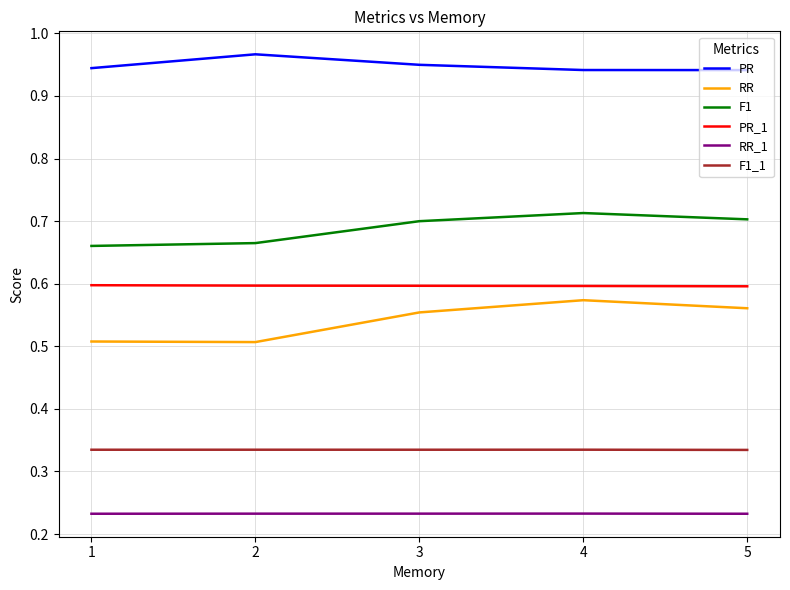

Is the value of PR at 3 greater than the value of RR_1 at 5?

Yes